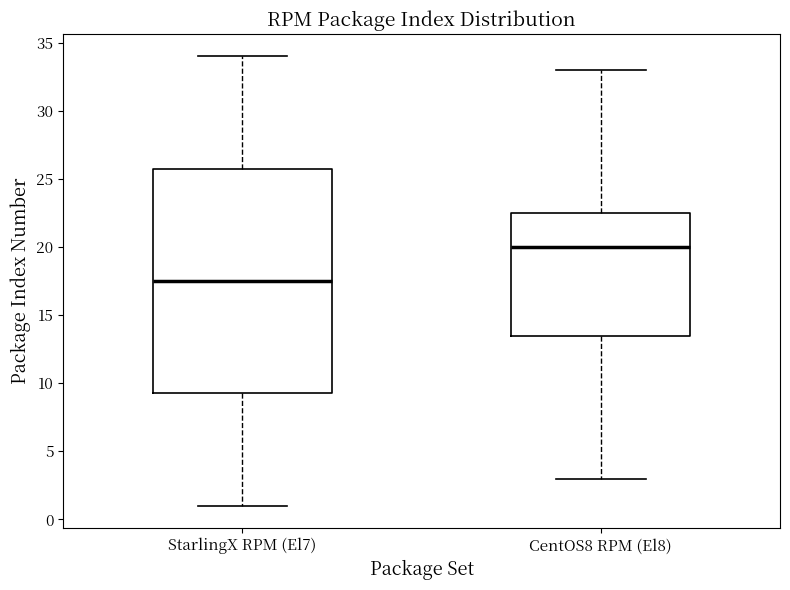

Which box has the lowest median line?

StarlingX RPM (El7)